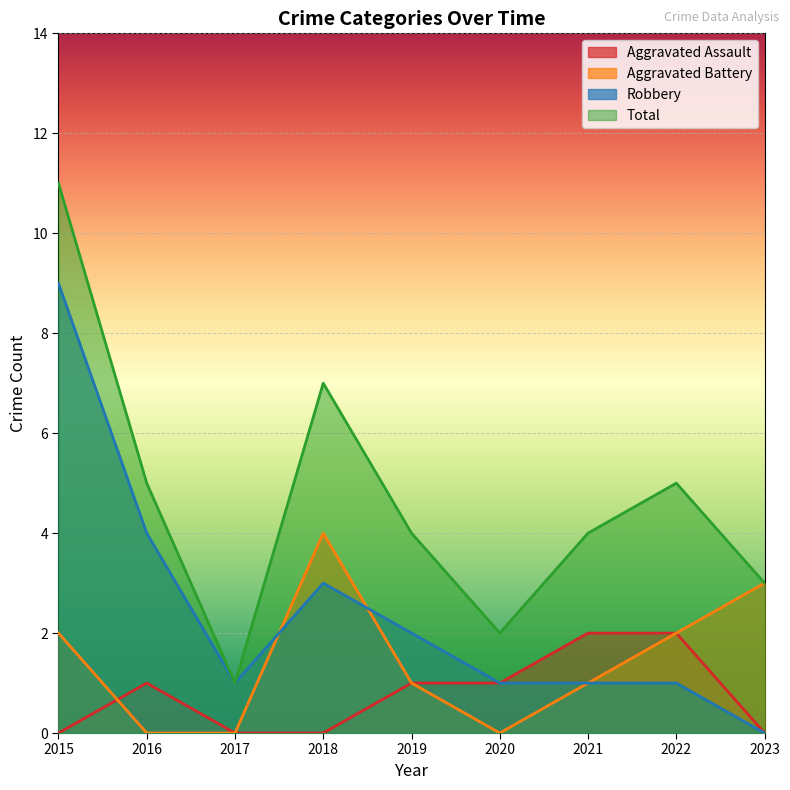

True or false: Aggravated Assault has more than 1 interior local peaks.

False